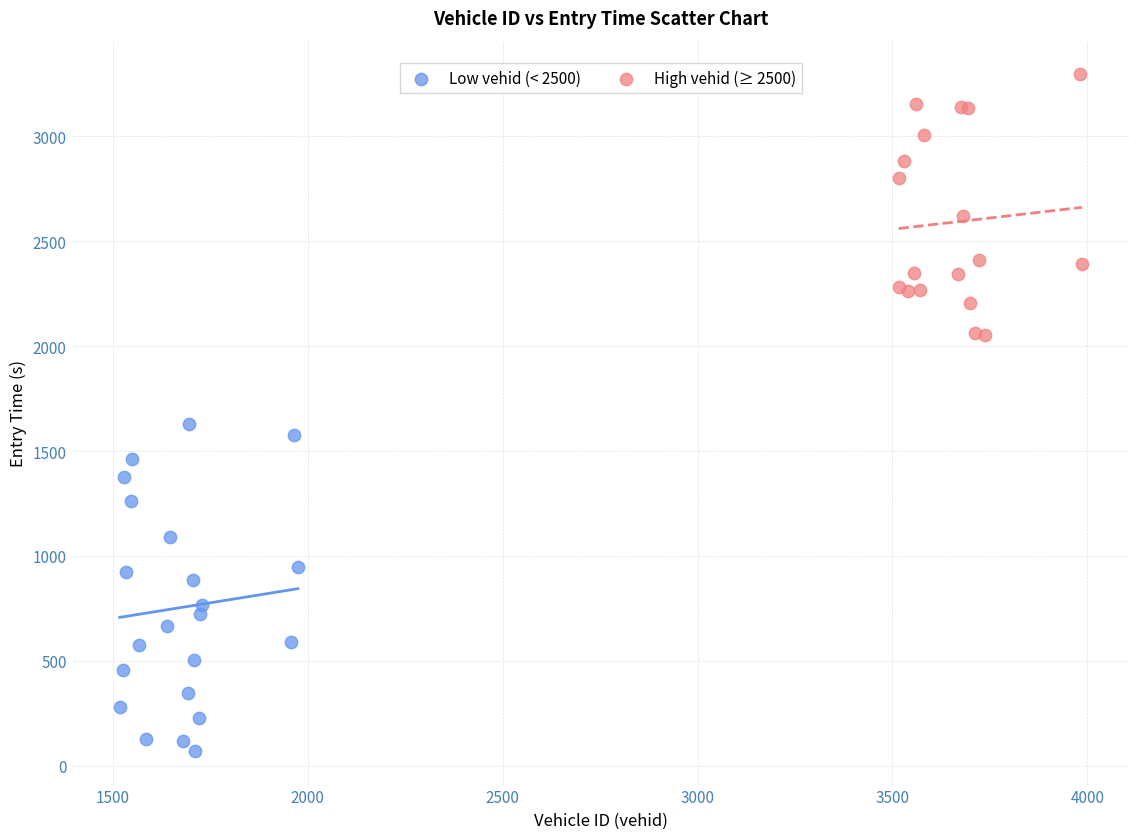

Which series contains the lowest Y value?

Low vehid (< 2500)